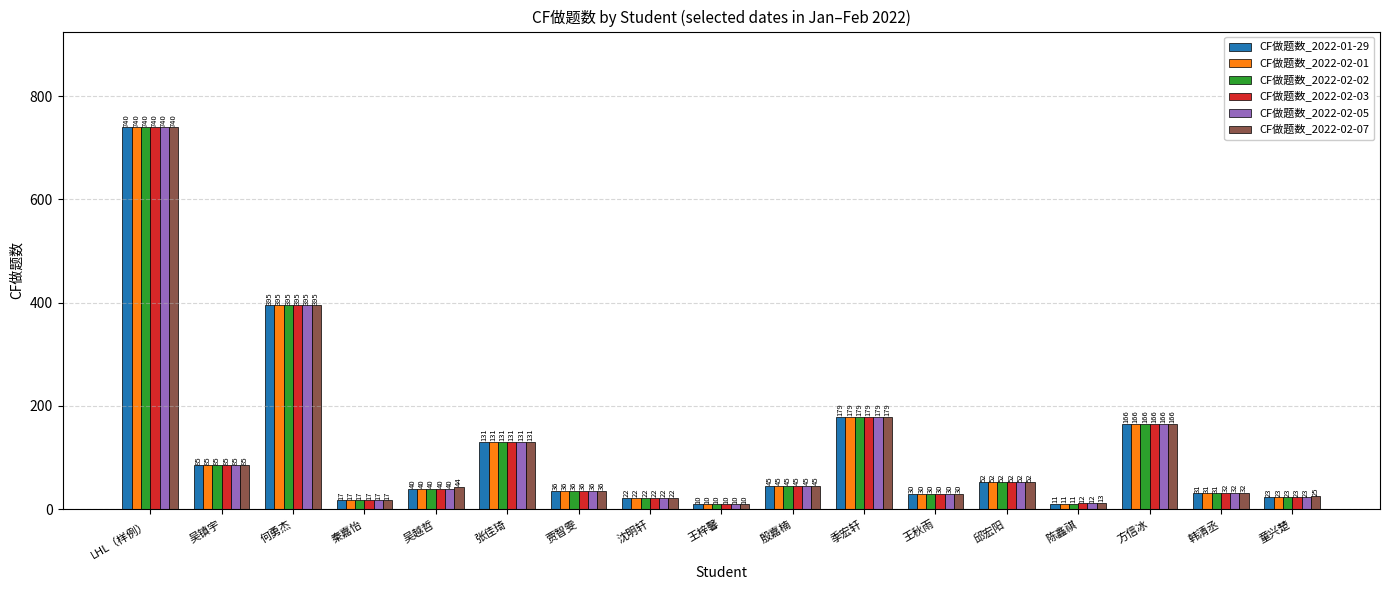

What is the label of the 4th bar from the right?

陈鑫祺